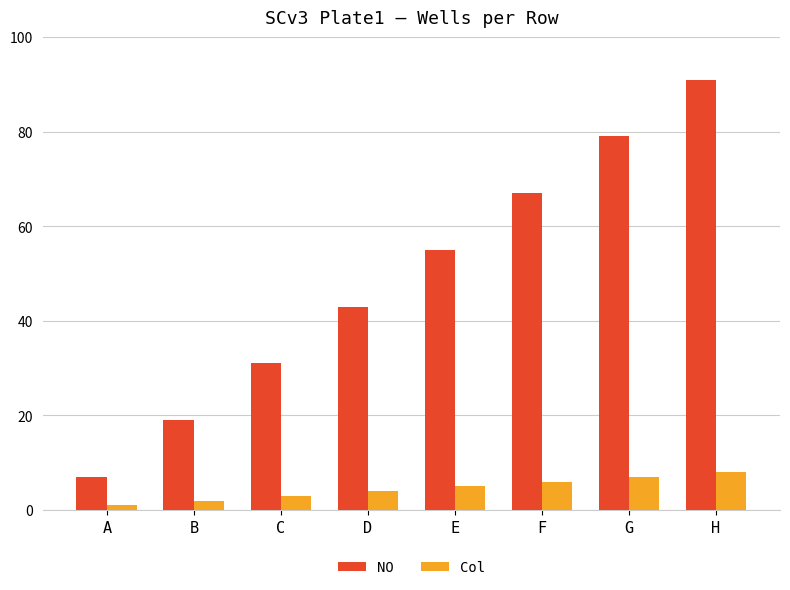

Is the value of Col at D greater than the value of NO at F?

No